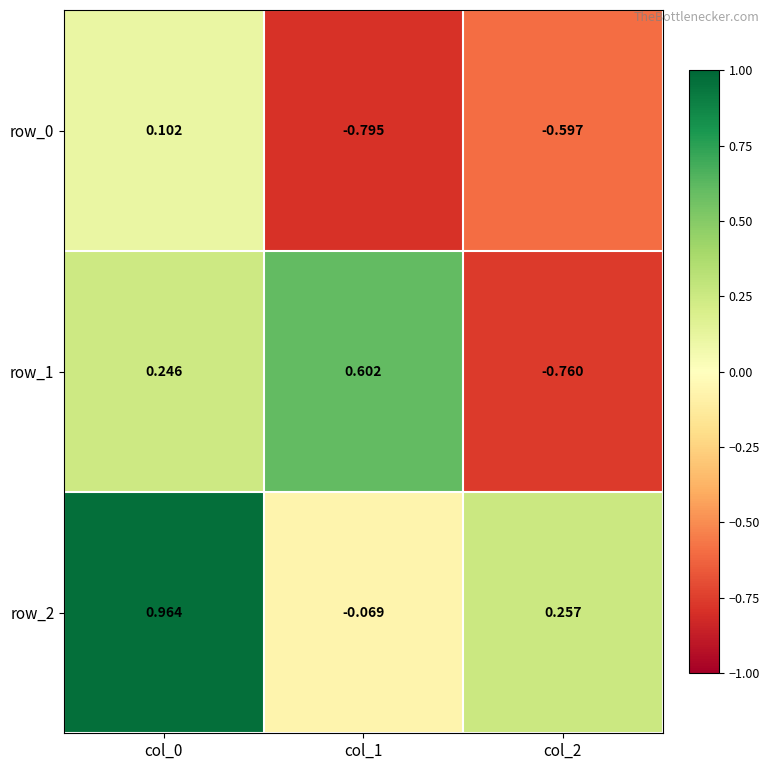

Is the value of row_0 at col_2 greater than the value of row_2 at col_1?

No